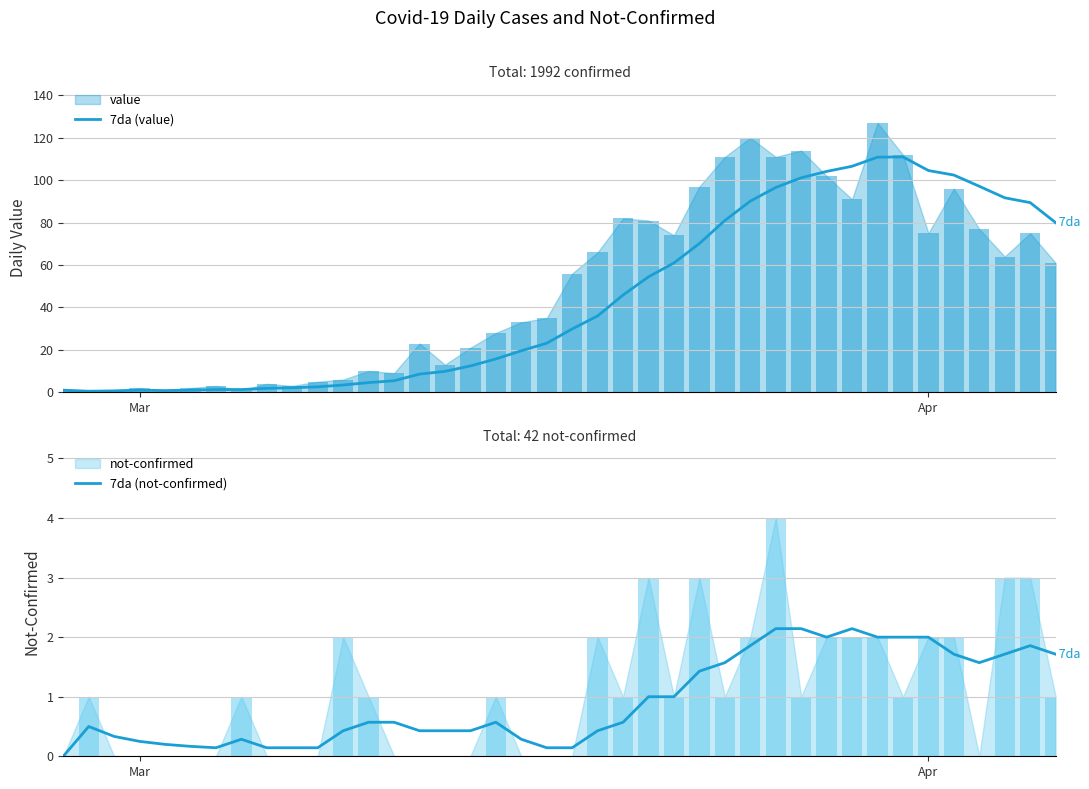

How many bars are there in total?

80